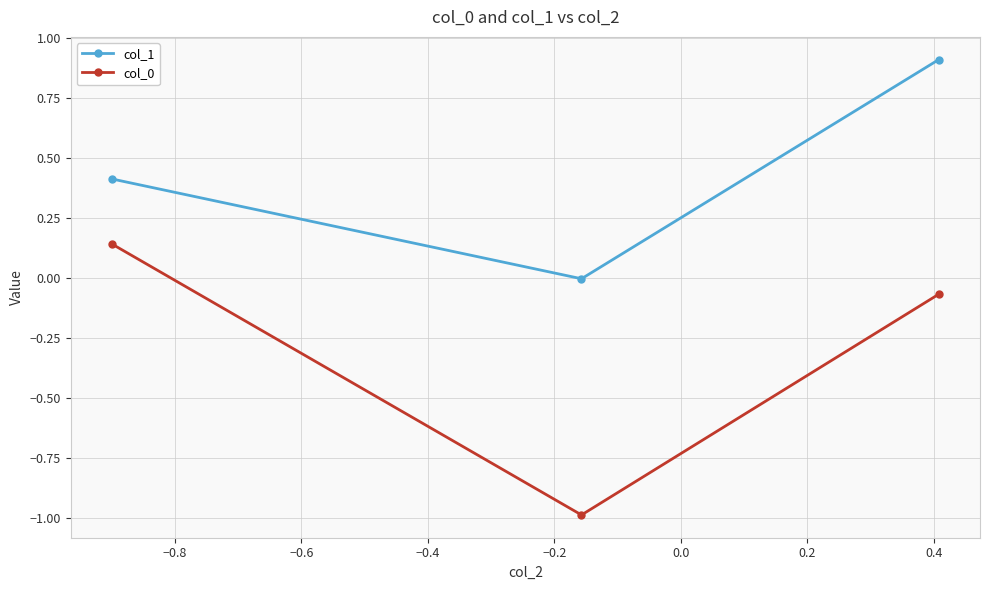

What is the difference between the maximum and minimum values in the col_1 series?

0.9